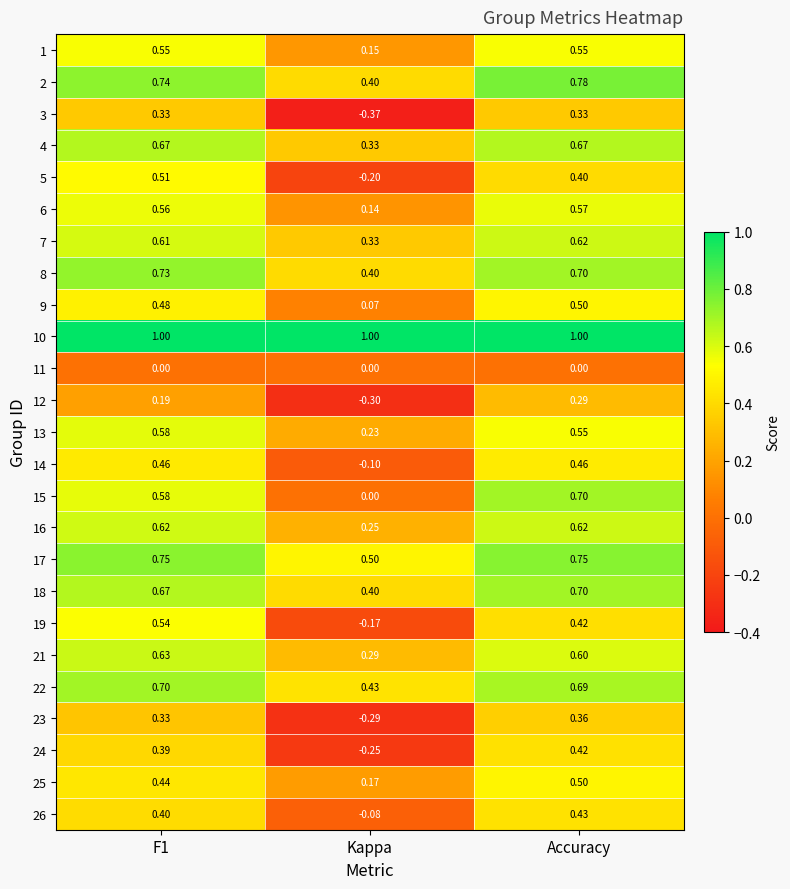

At which label is 26 closest to 0?

Kappa